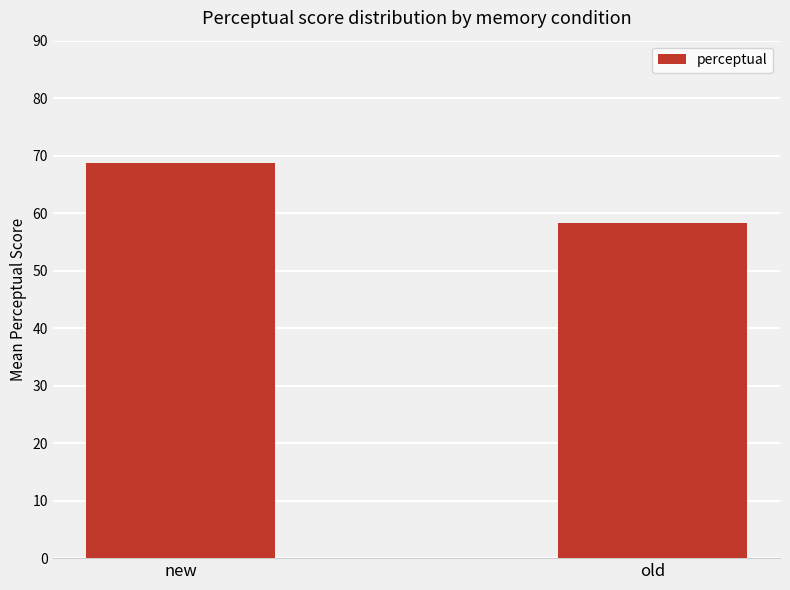

Count the number of data series in this chart.

1